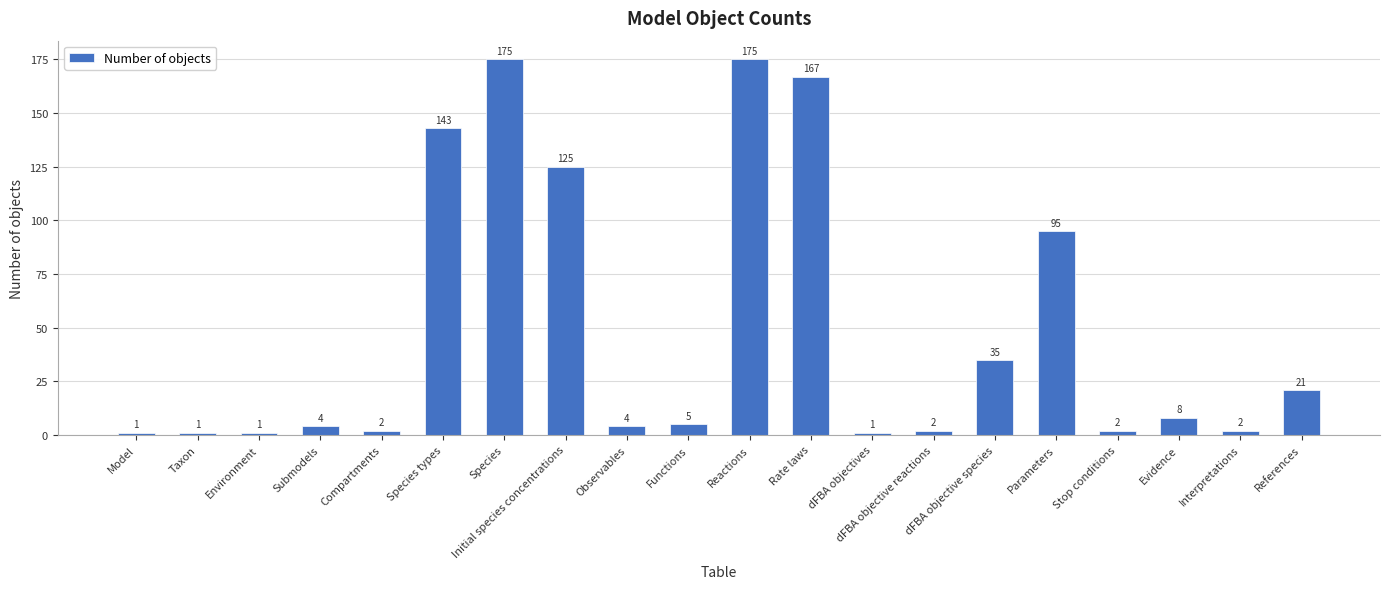

What is the approximate value at Functions?

5